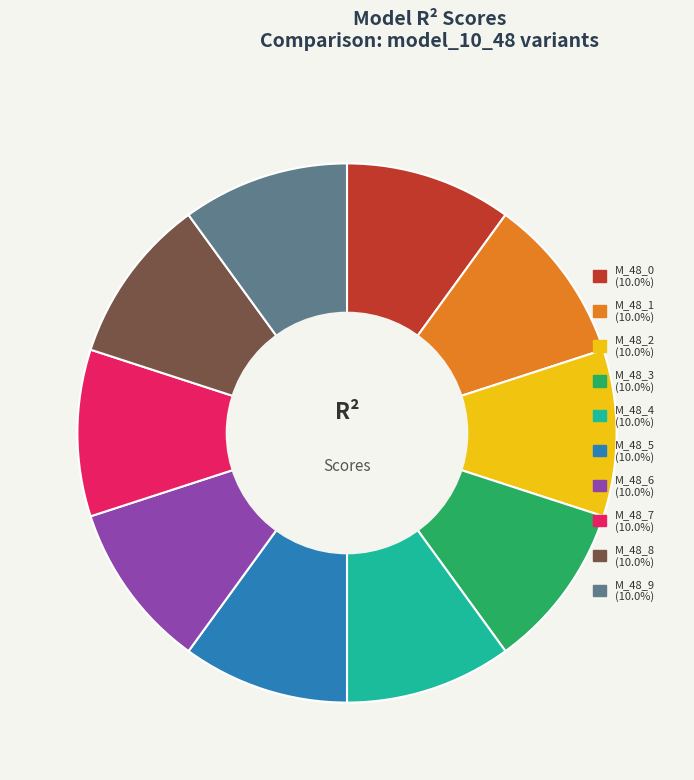

How many slices are in this pie chart?

10